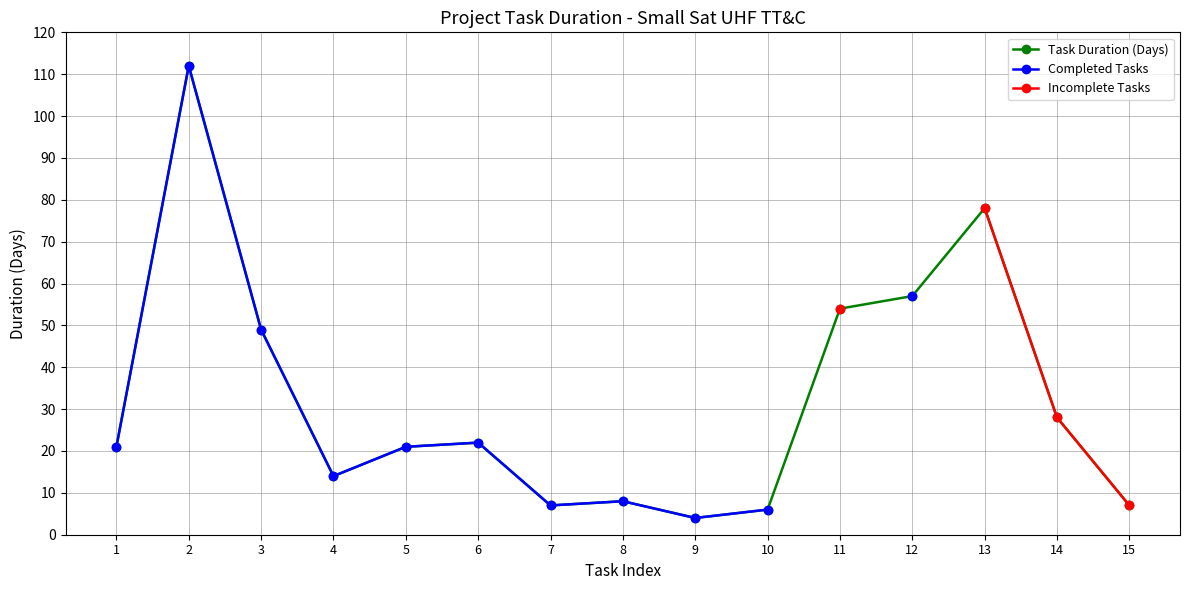

What is the difference between the second highest and minimum values in the Task Duration (Days) series?

74